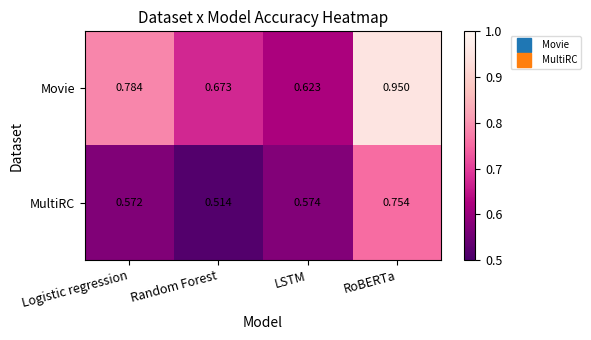

At how many categories does at least one series exceed 0?

4